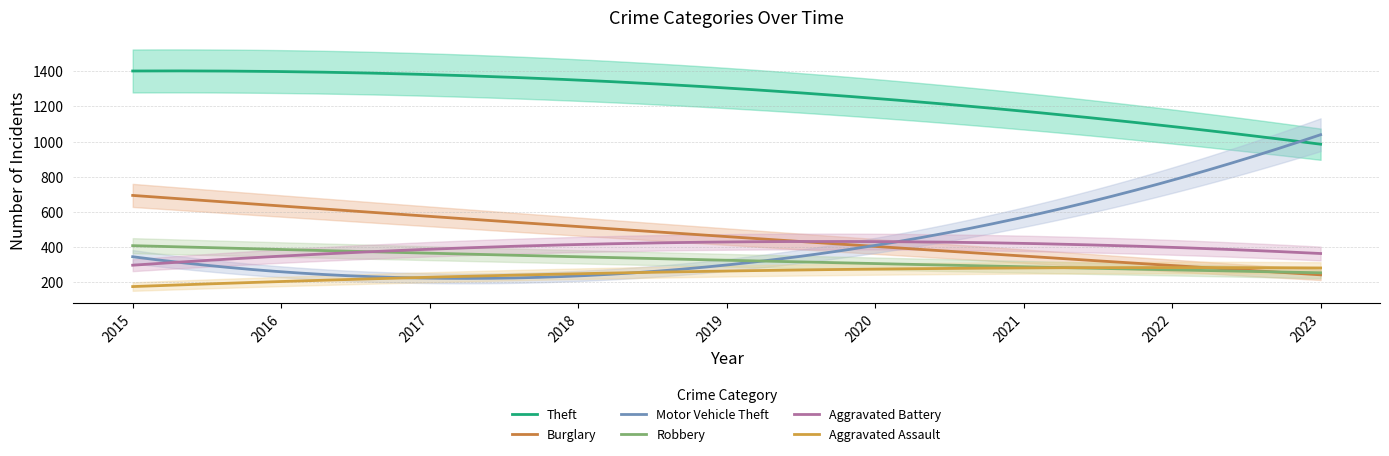

Does the chart have visible grid lines?

Yes